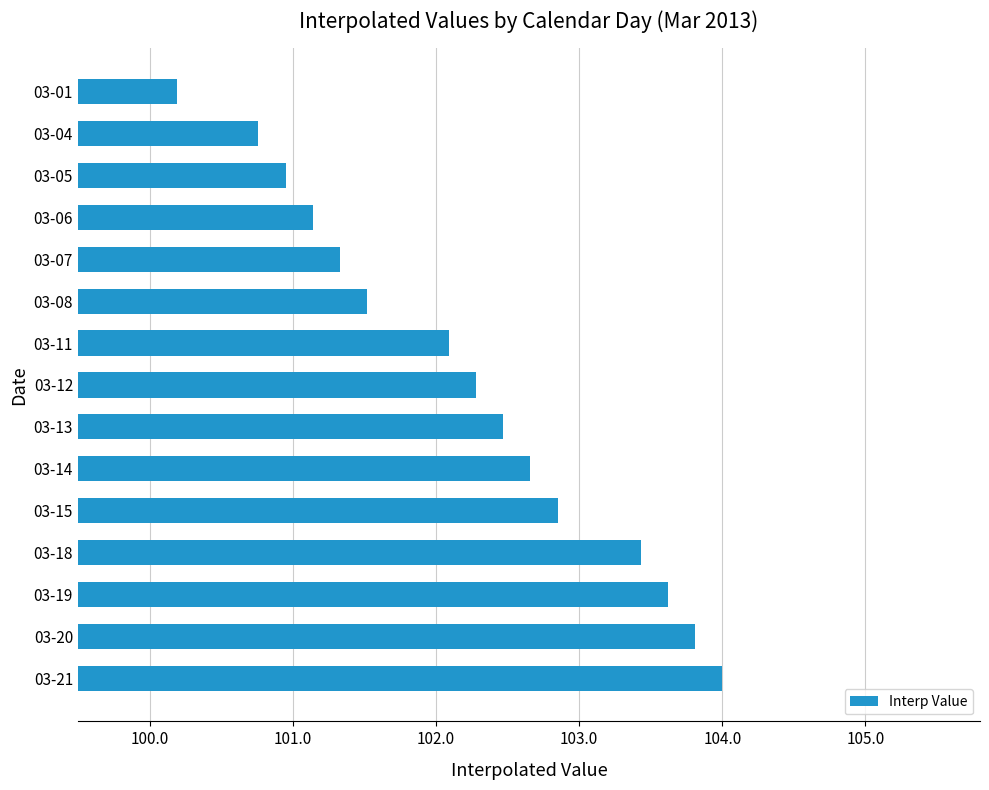

Which label corresponds to the smallest value in the chart?

03-01